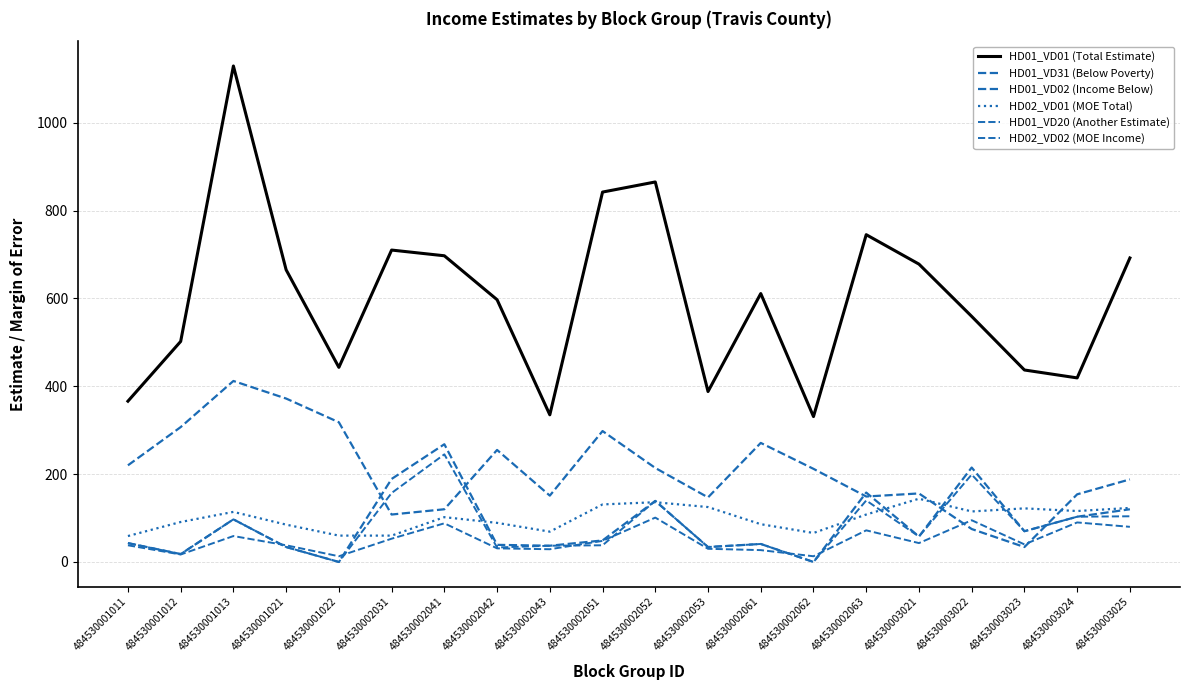

How many lines are shown in the chart?

6